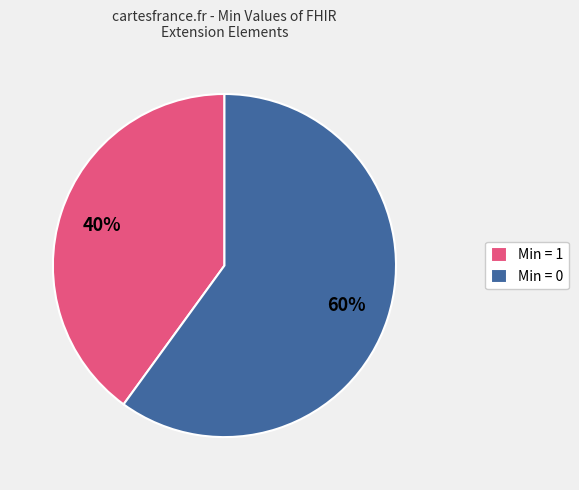

True or false: Min = 0 accounts for 45% of the total.

False